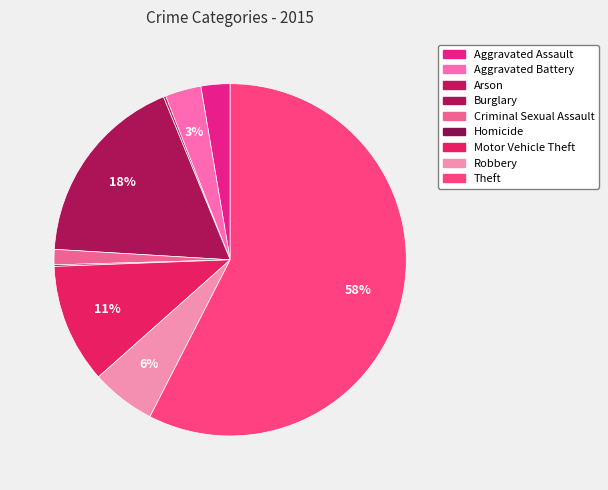

How much of the chart is everything except Robbery?

94.1%